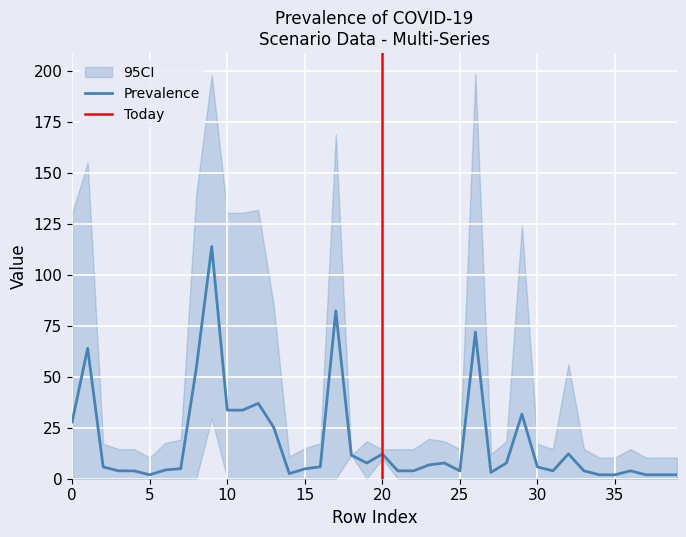

What is the maximum value for Prevalence?

113.8